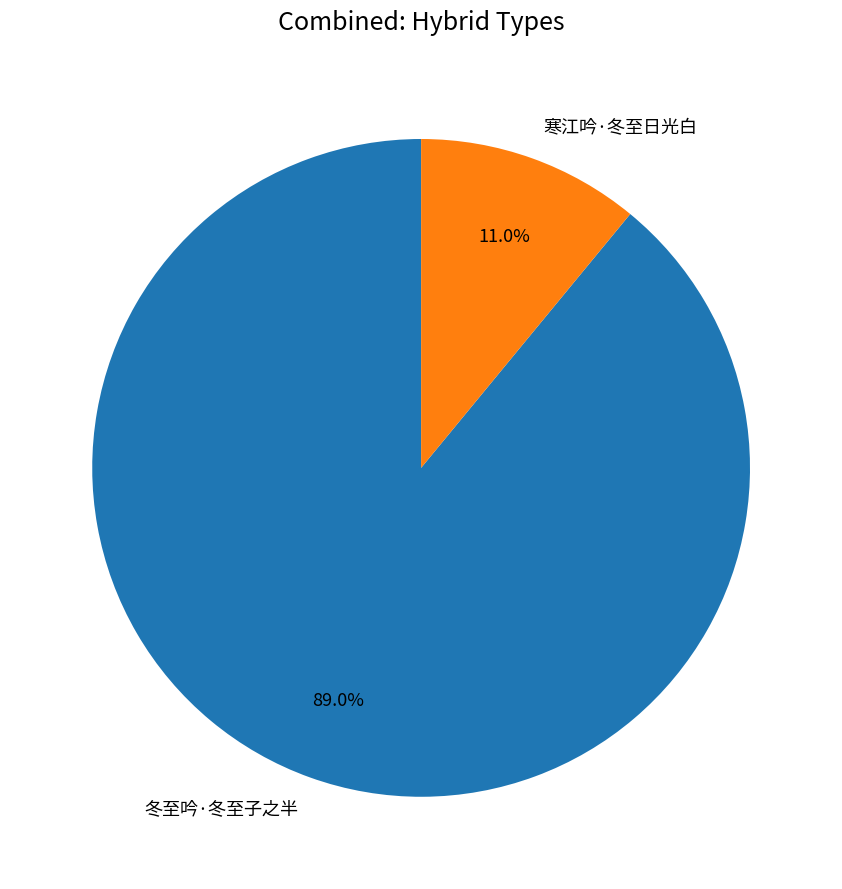

What is the ratio of the value at 冬至吟·冬至子之半 to the value at 寒江吟·冬至日光白?

8.1